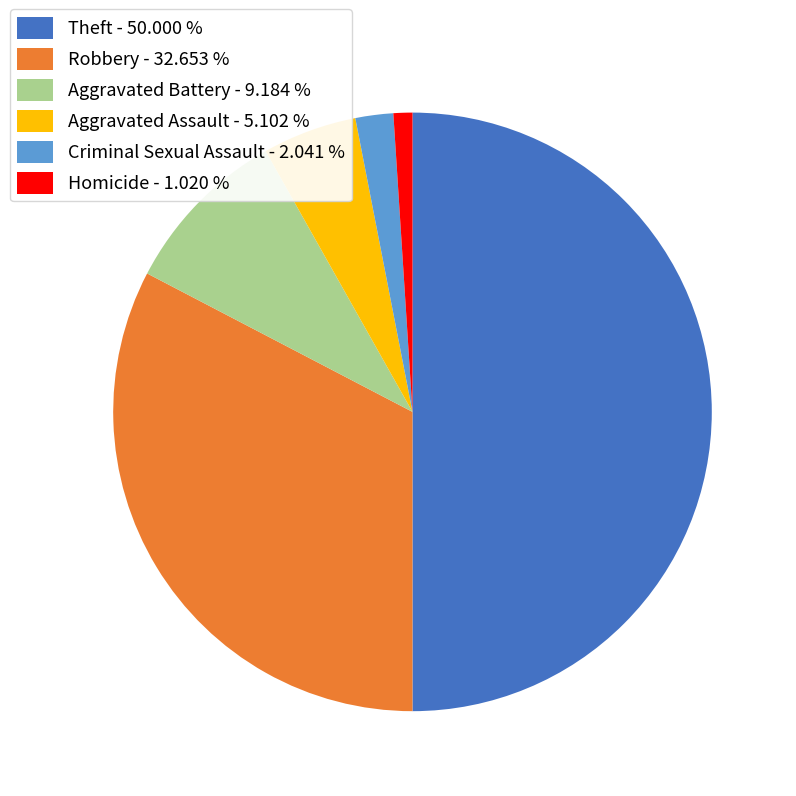

Between Criminal Sexual Assault - 2.041 % and Aggravated Assault - 5.102 %, which is larger?

Aggravated Assault - 5.102 %